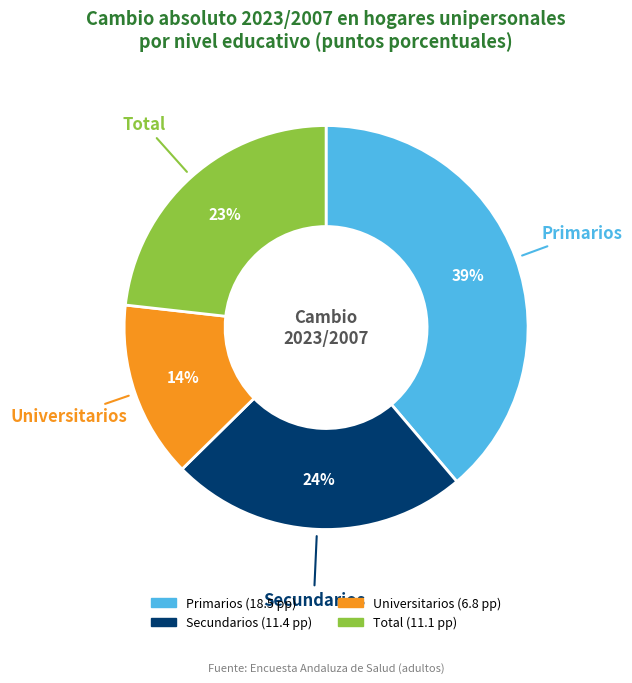

Between Primarios and Total, which is larger?

Primarios